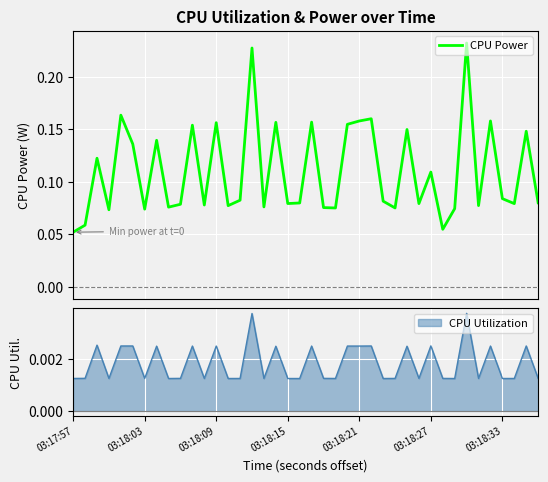

What is the label of the 27th point from the left?

26